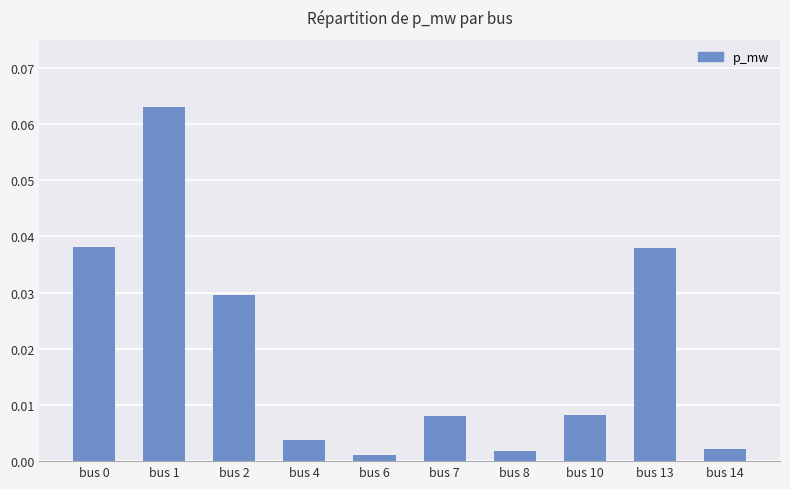

Does the chart contain stacked bars?

No